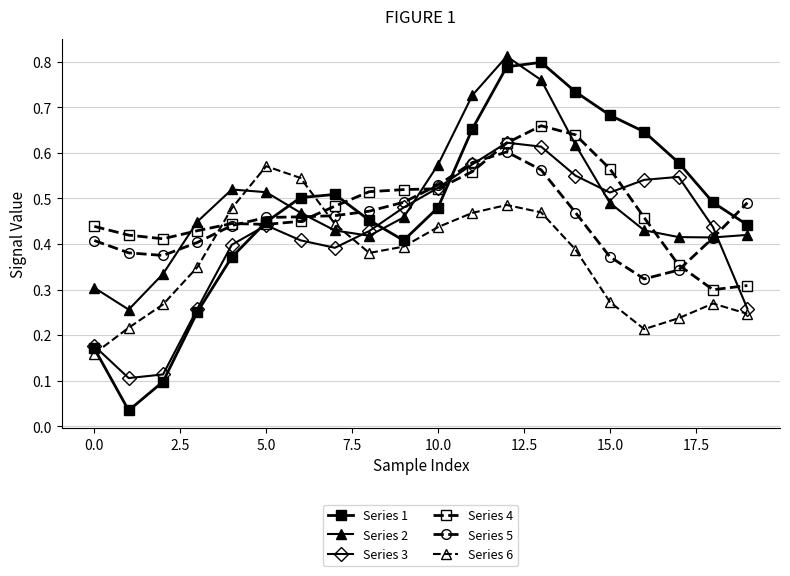

True or false: Series 1 and Series 5 intersect in this chart.

True